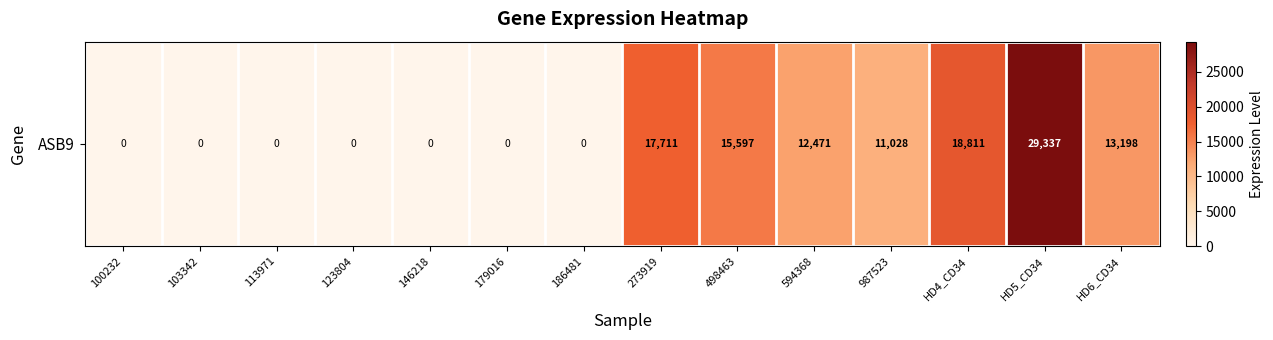

Rank the categories by value from lowest to highest.

100232, 103342, 113971, 123804, 146218, 179016, 186481, 987523, 594368, HD6_CD34, 498463, 273919, HD4_CD34, HD5_CD34